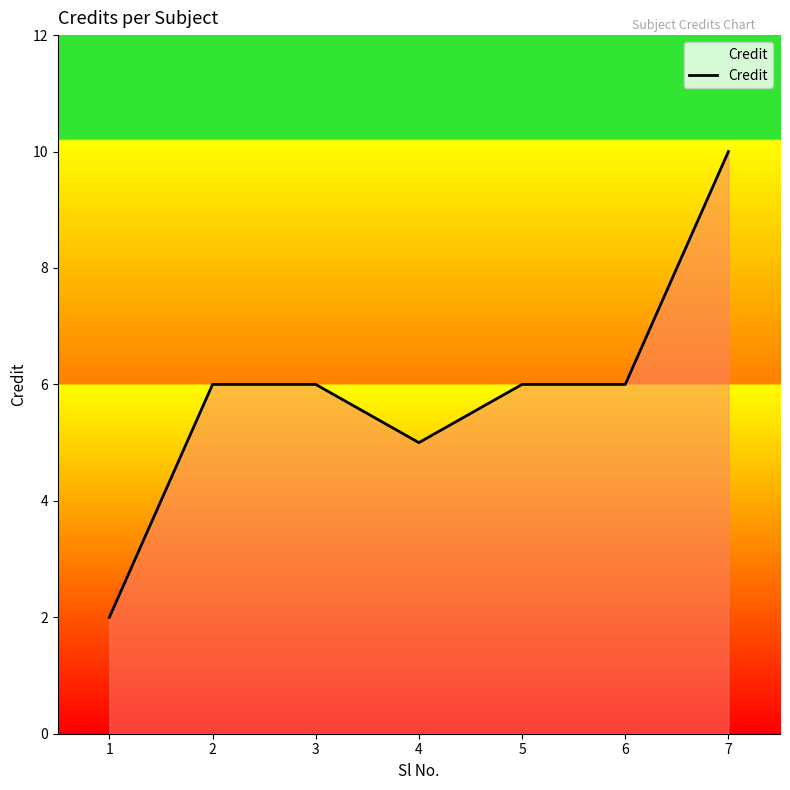

True or false: the data shows 6 at 2.

True